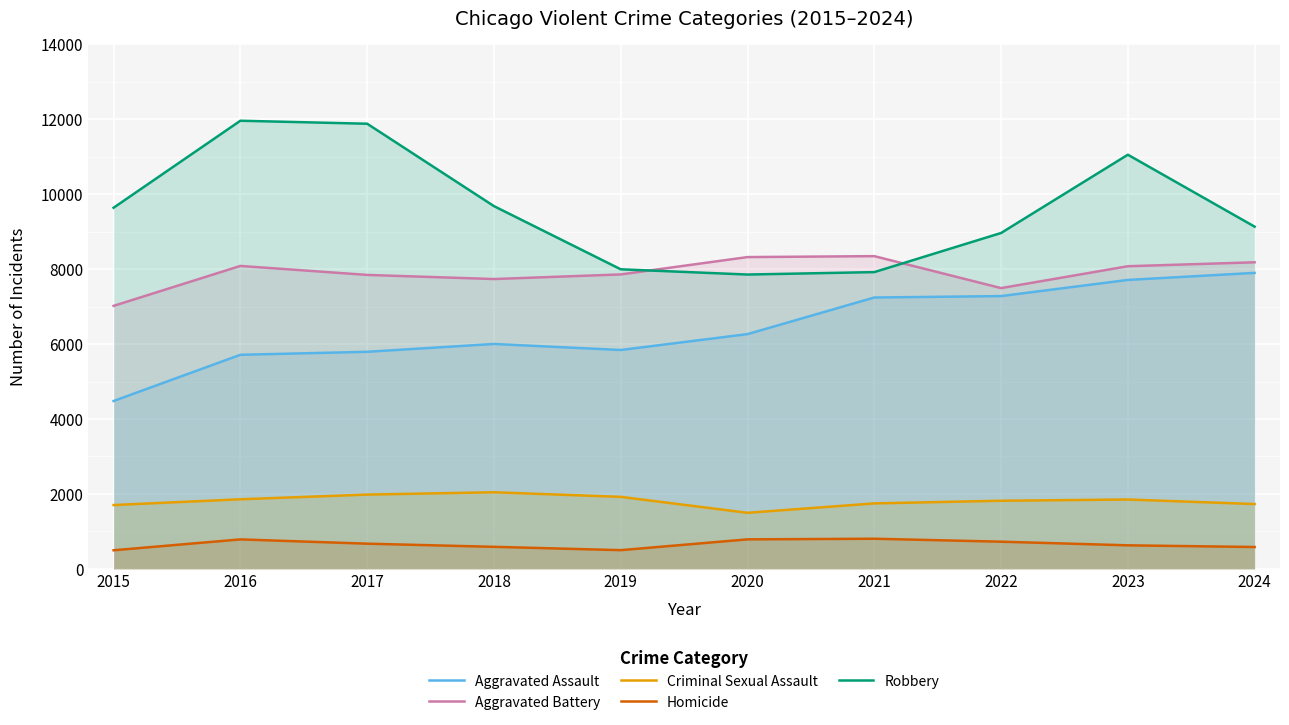

What is the difference between the maximum and minimum values in the Robbery series?

4105